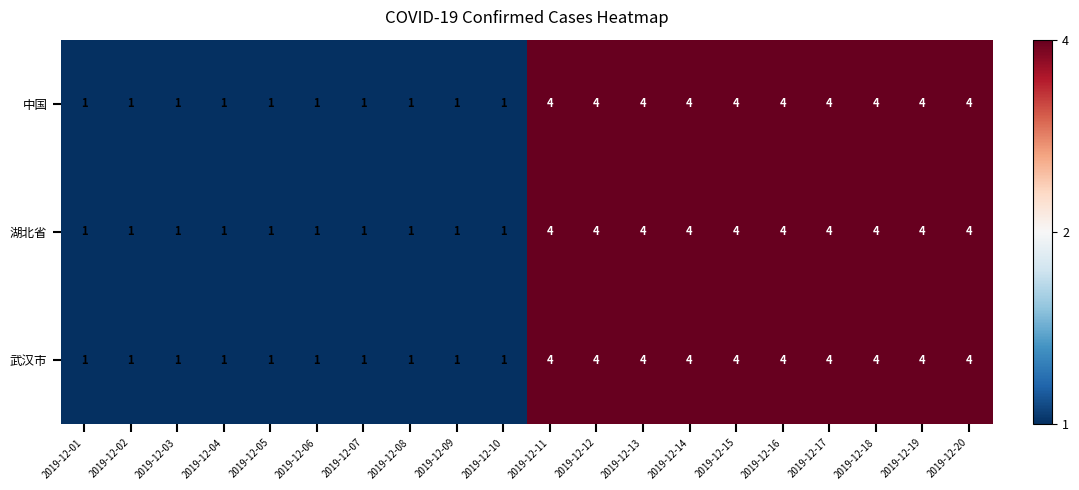

What is the highest value of the 湖北省 series?

4